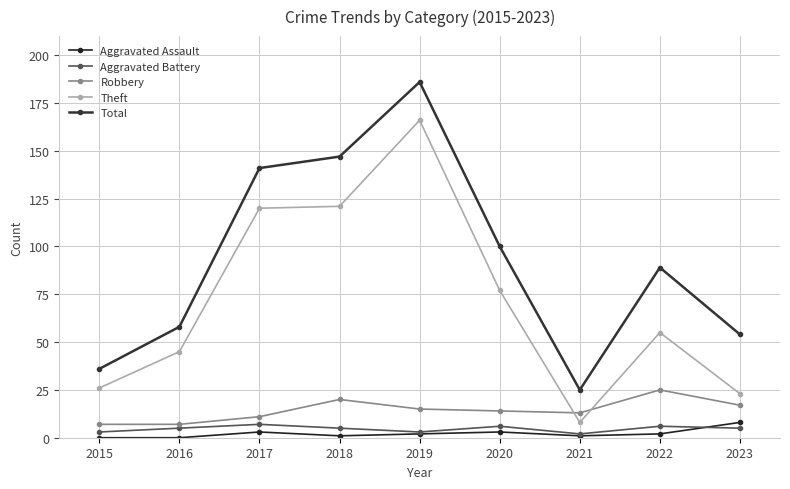

What is the total value across all series at 2019?

372